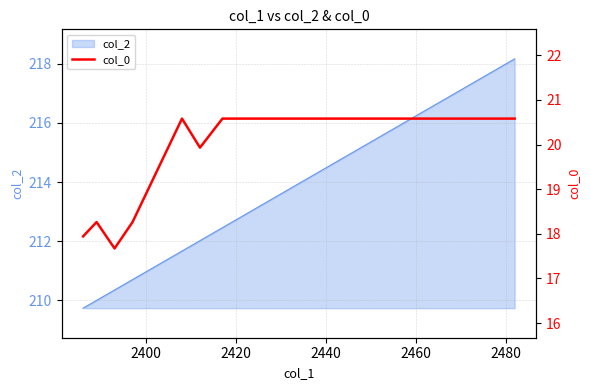

How many points are higher than both their immediate neighbors (excluding endpoints)?

2